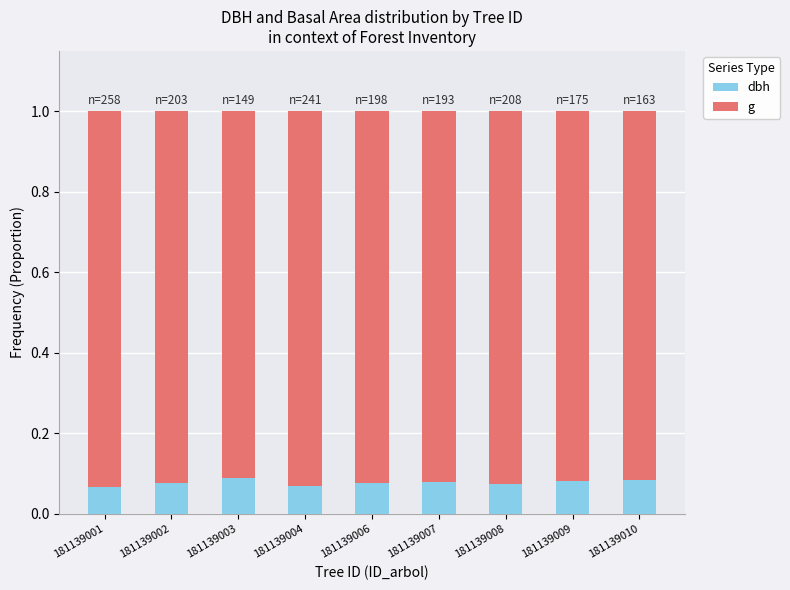

How many dbh values are between 0 and 1?

9